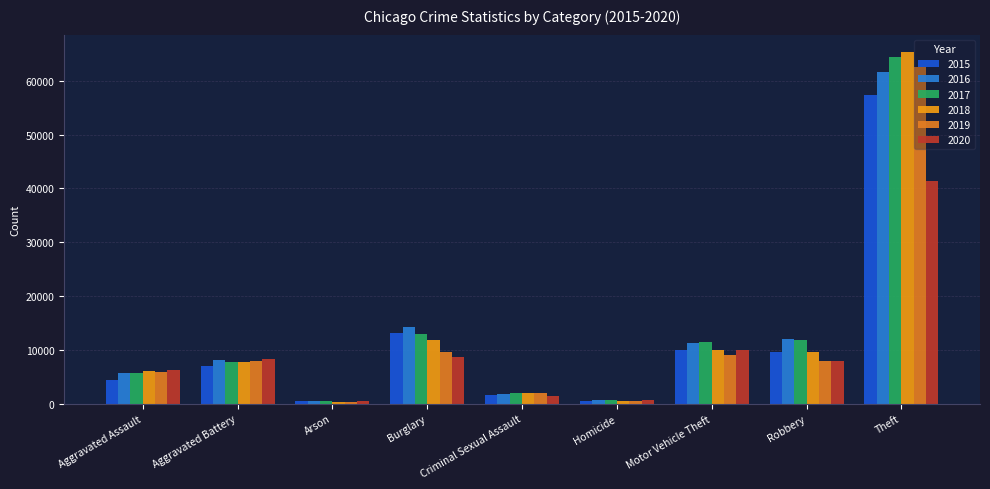

At which label does 2015 first exceed 7019?

Burglary